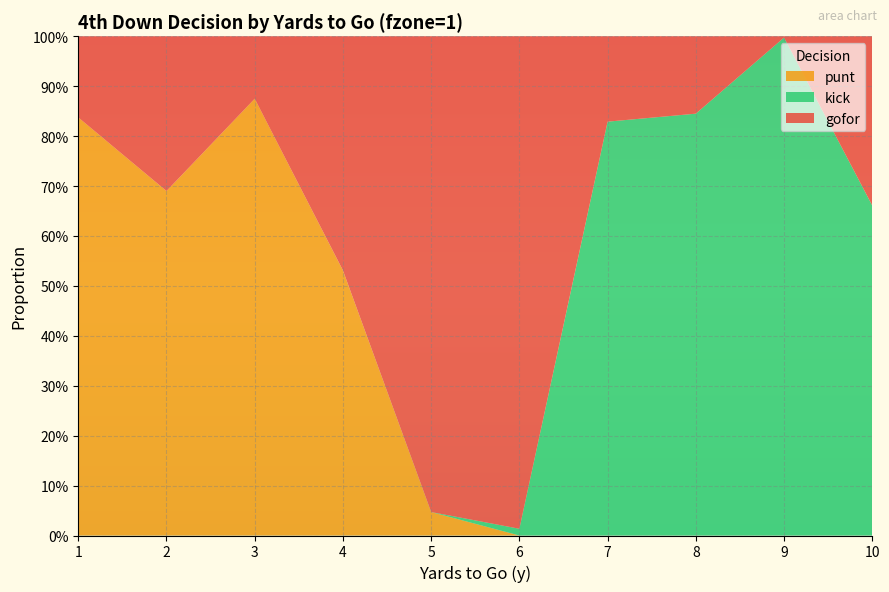

What are all the series names shown in the legend?

punt, kick, gofor